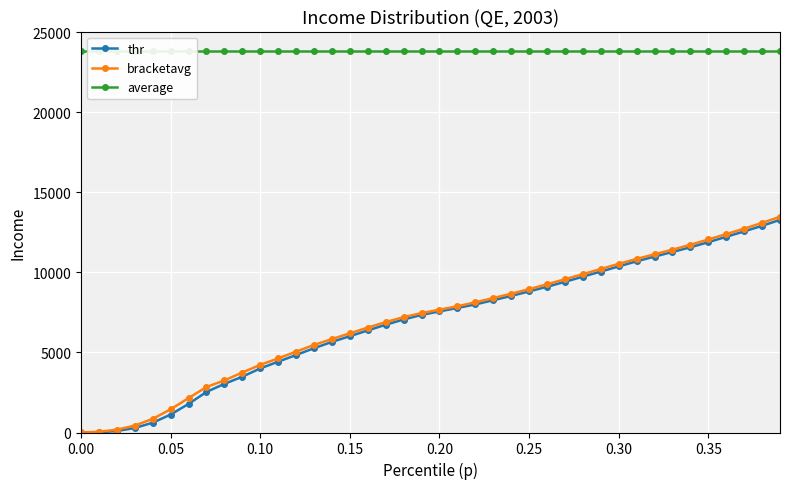

What is the highest value of the bracketavg series?

13469.3